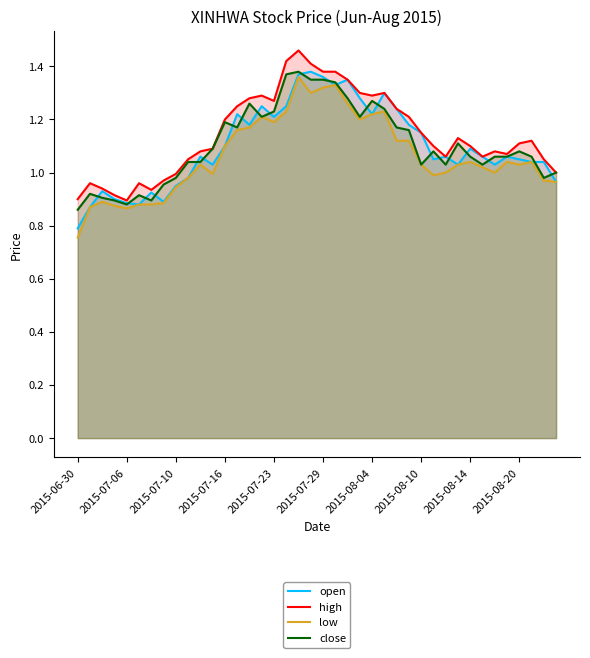

The low series shows 1.6 at 2015-07-10. True or false?

False